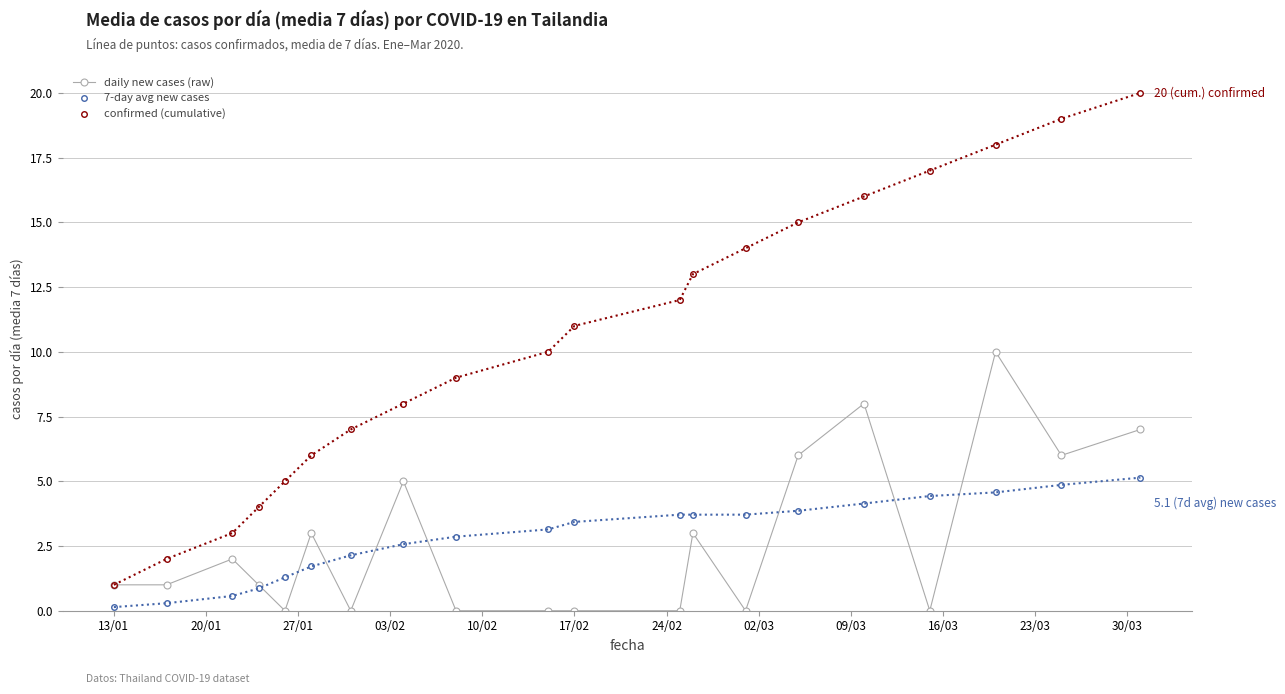

What is the maximum value shown in the chart?

20.0